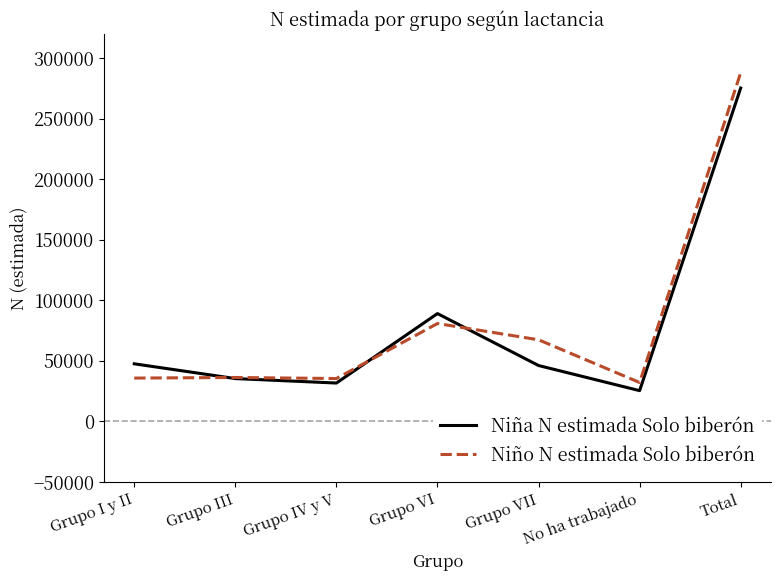

What is the total value across all series at Grupo VII?

113612